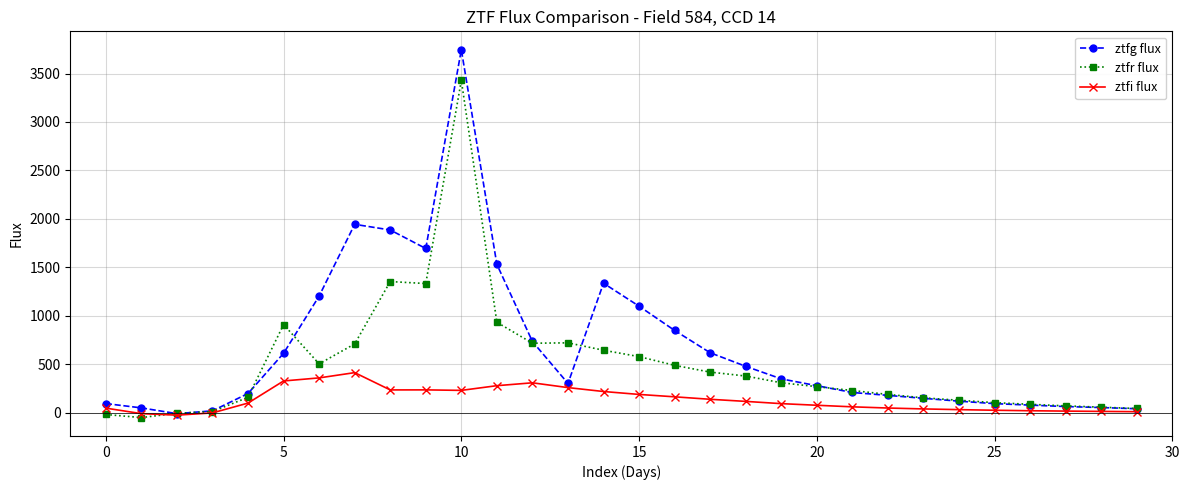

True or false: ztfr flux has more than 2 points higher than both neighbors.

True